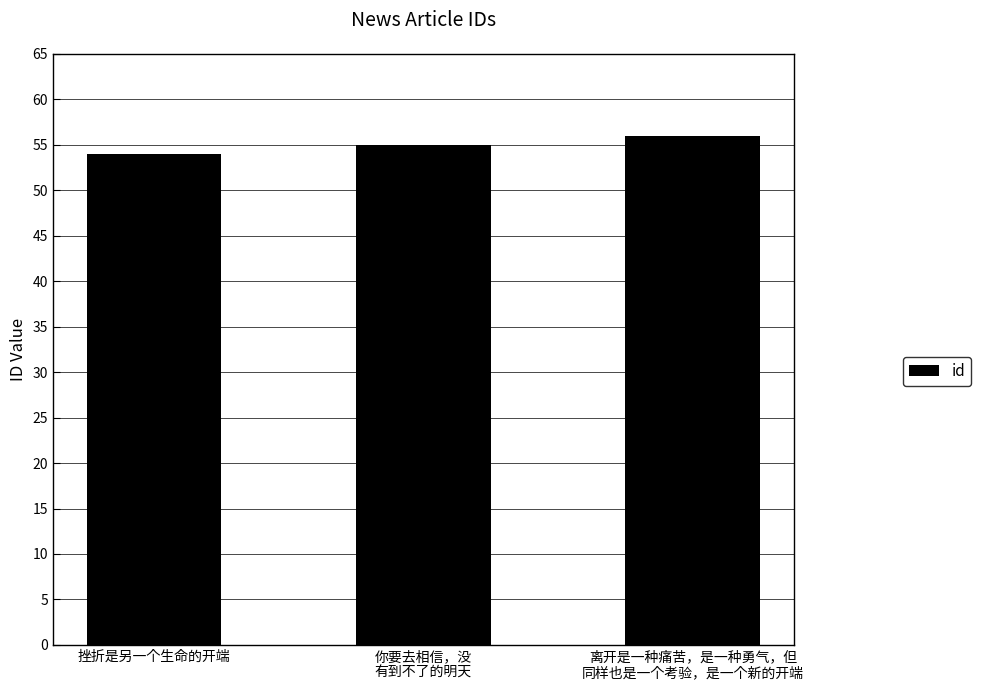

At which category does the chart reach its minimum across all series?

挫折是另一个生命的开端